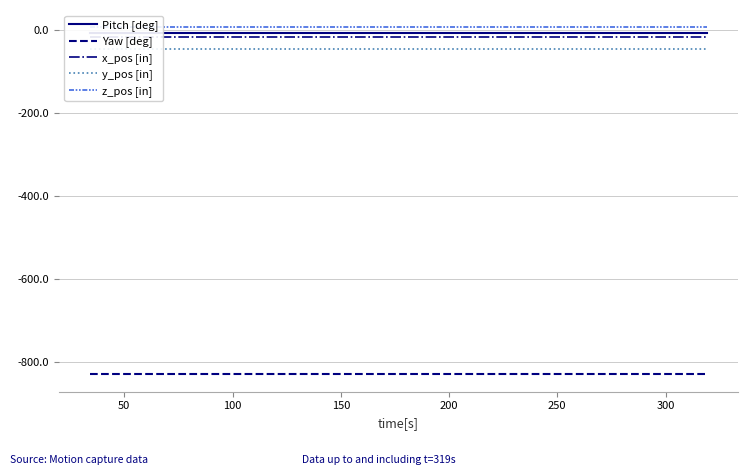

Does the chart have visible grid lines?

Yes